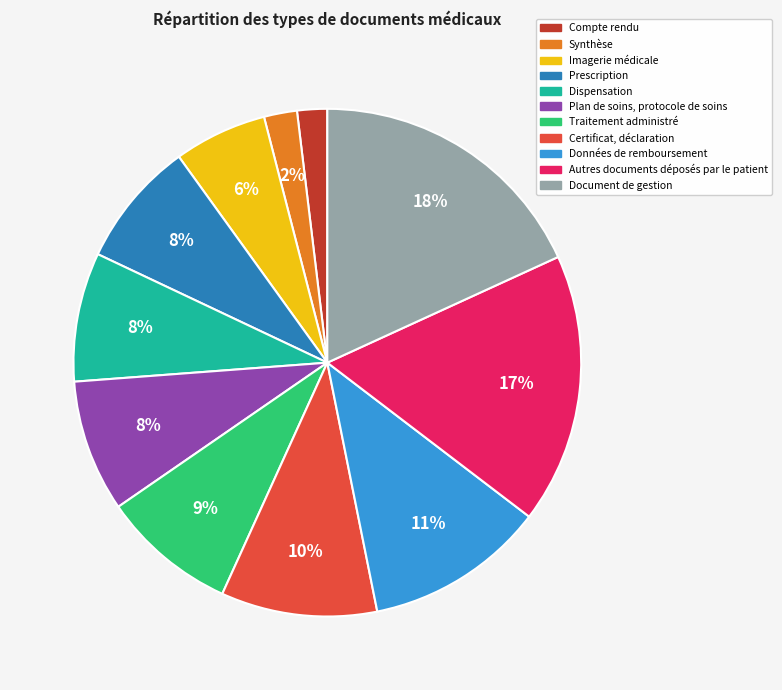

To the nearest percent, what percentage of the pie is Données de remboursement?

11%